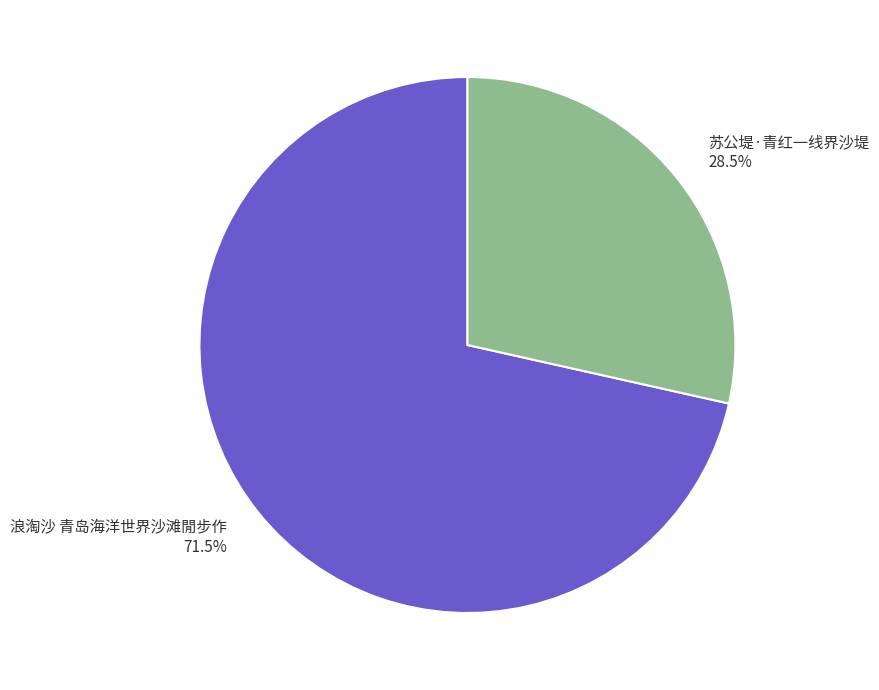

Which category has the smallest portion of the pie?

苏公堤·青红一线界沙堤